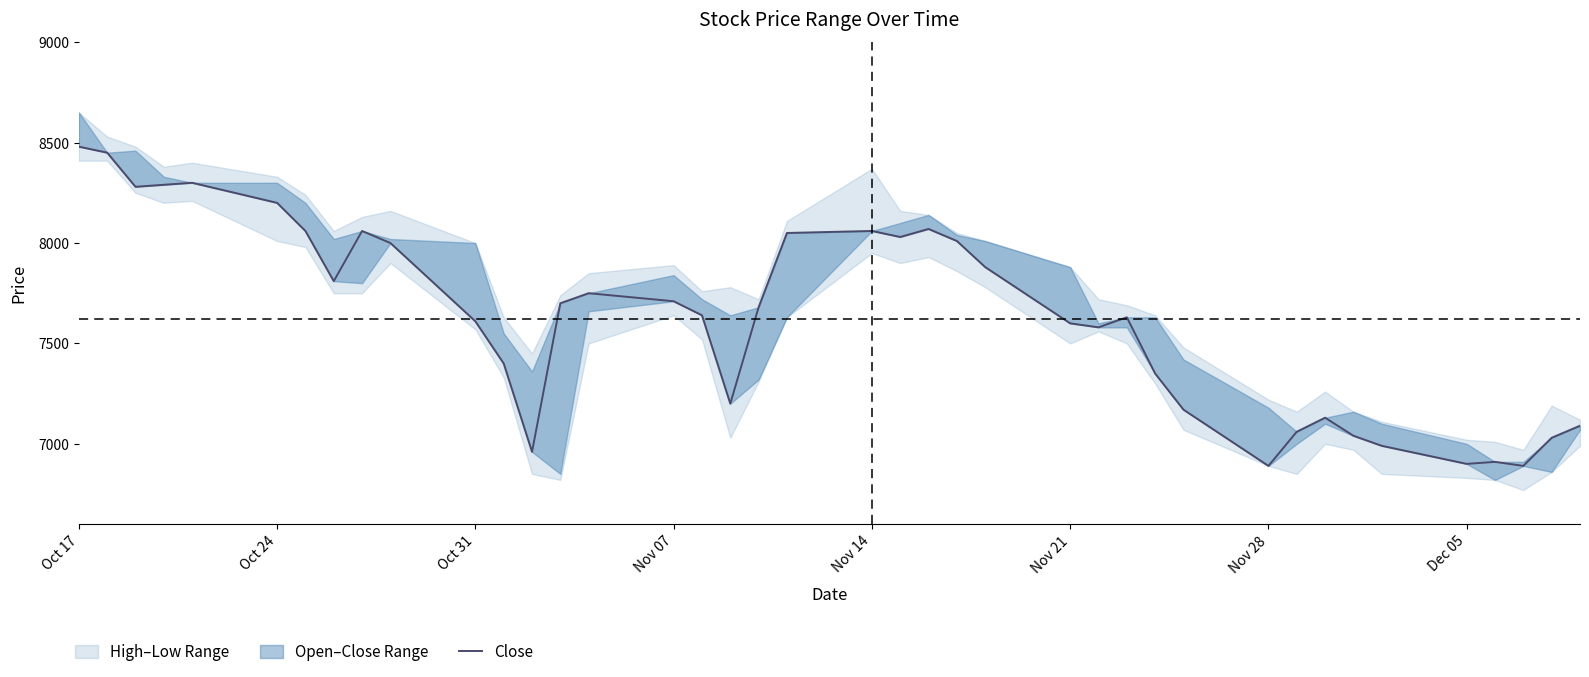

What position from the right is Nov 07?

25